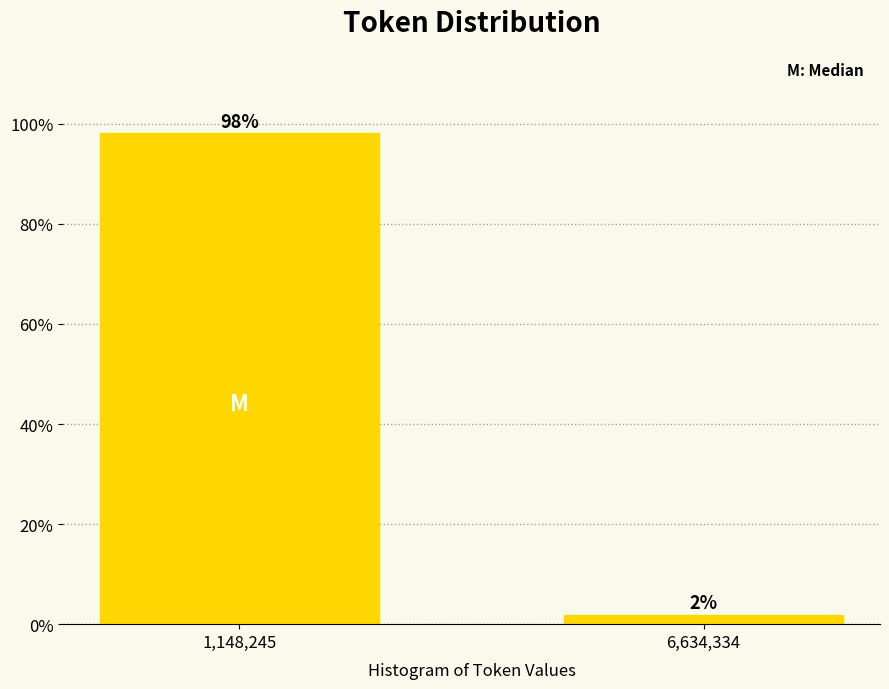

What is the label of the 1st bar from the right?

6,634,334